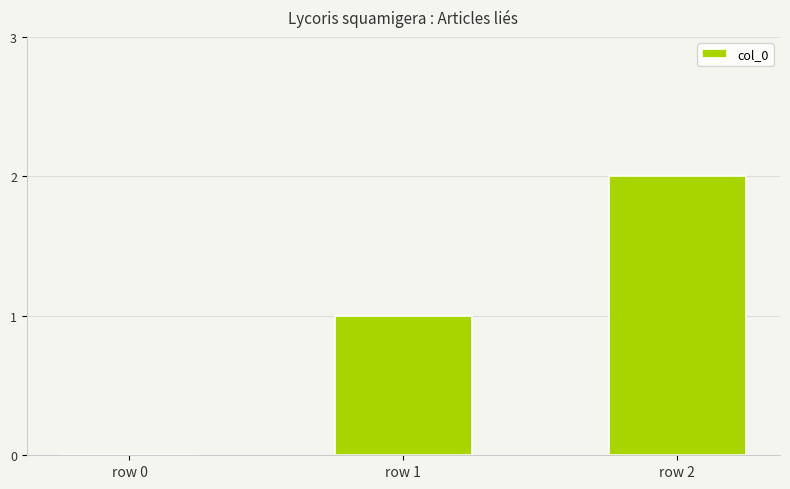

Which label corresponds to the largest value in the chart?

row 2